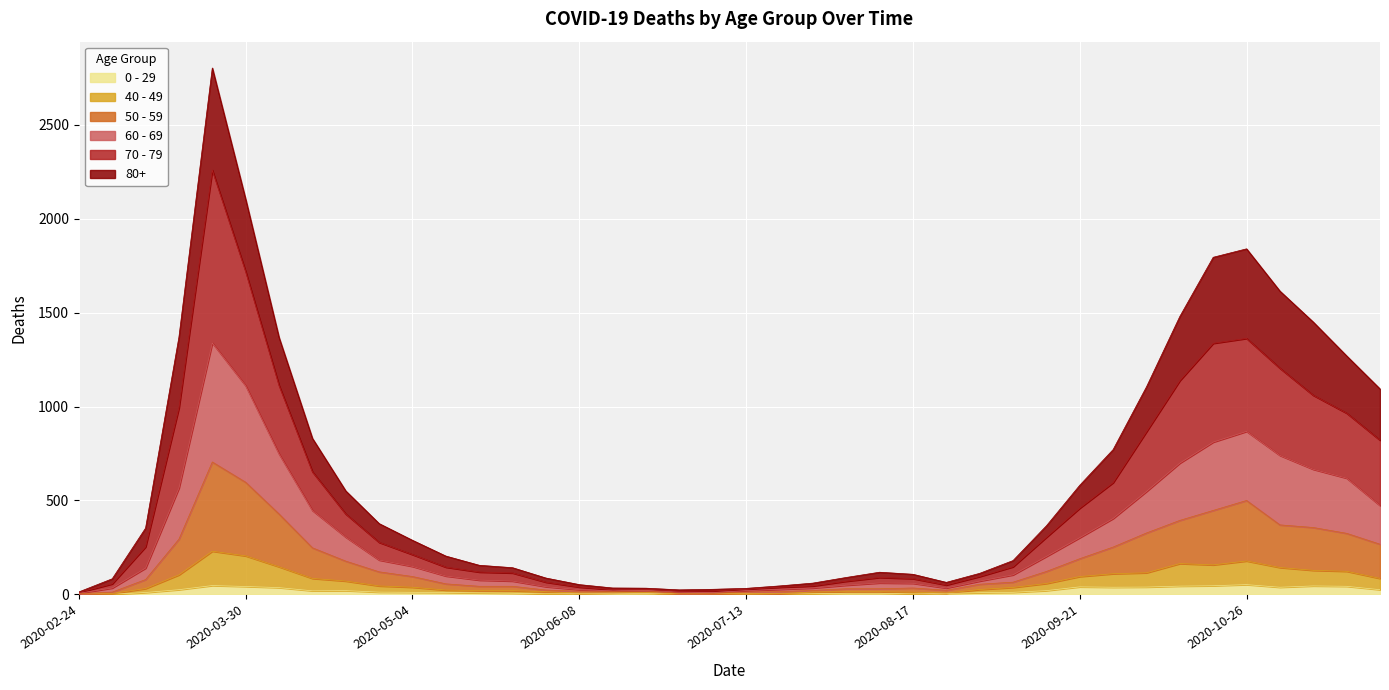

What is the difference between the maximum and minimum values in the 0 - 29 series?

52